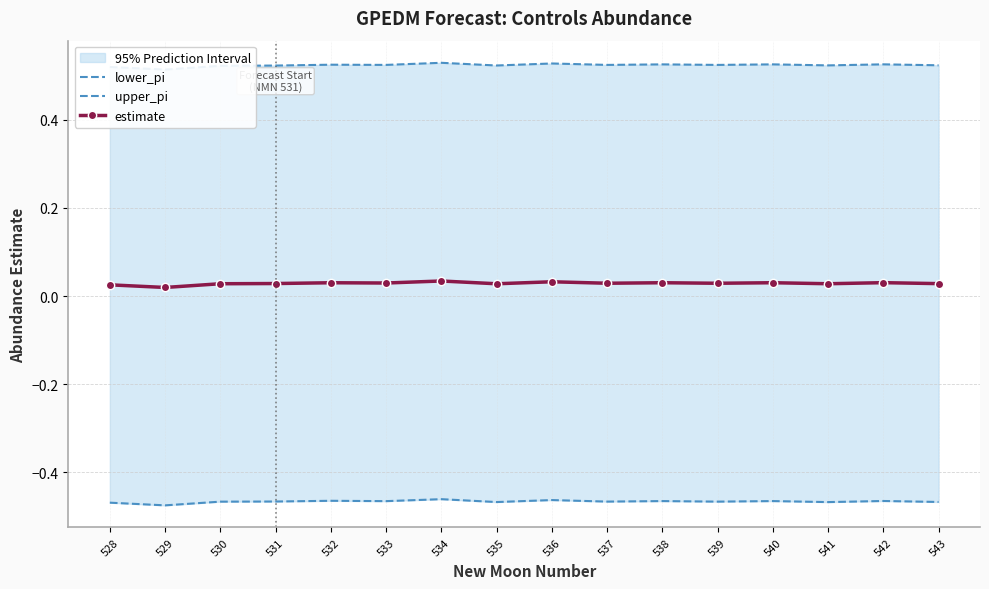

What is the value of the lower_pi point at the 7th from the left?

-0.5